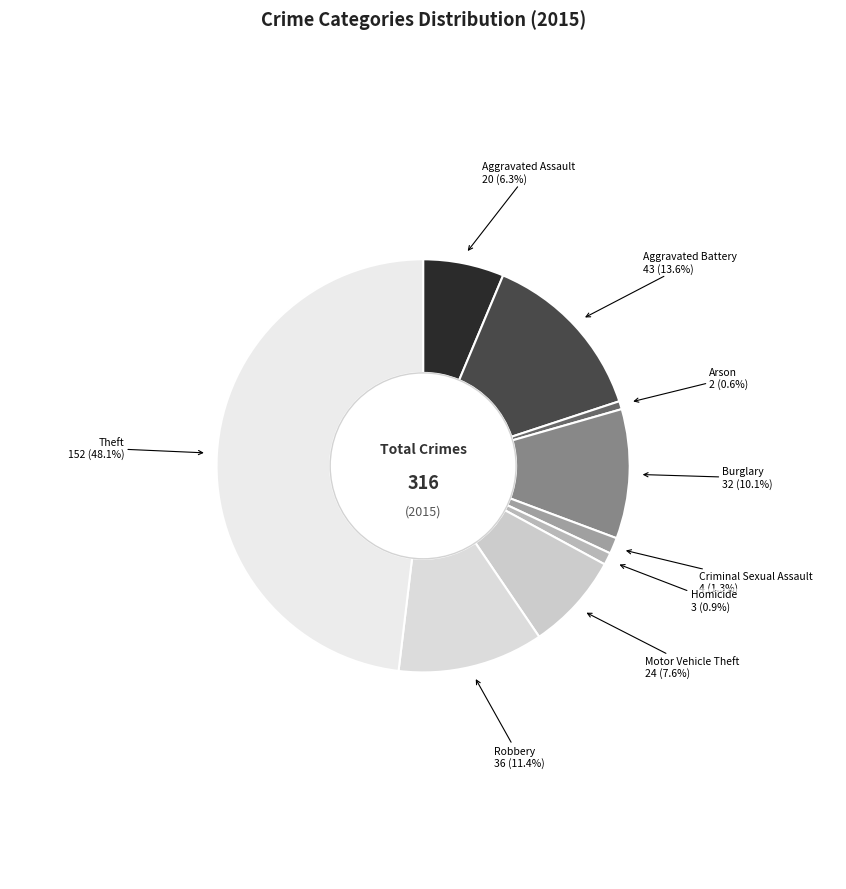

Count the number of slices in the pie.

9